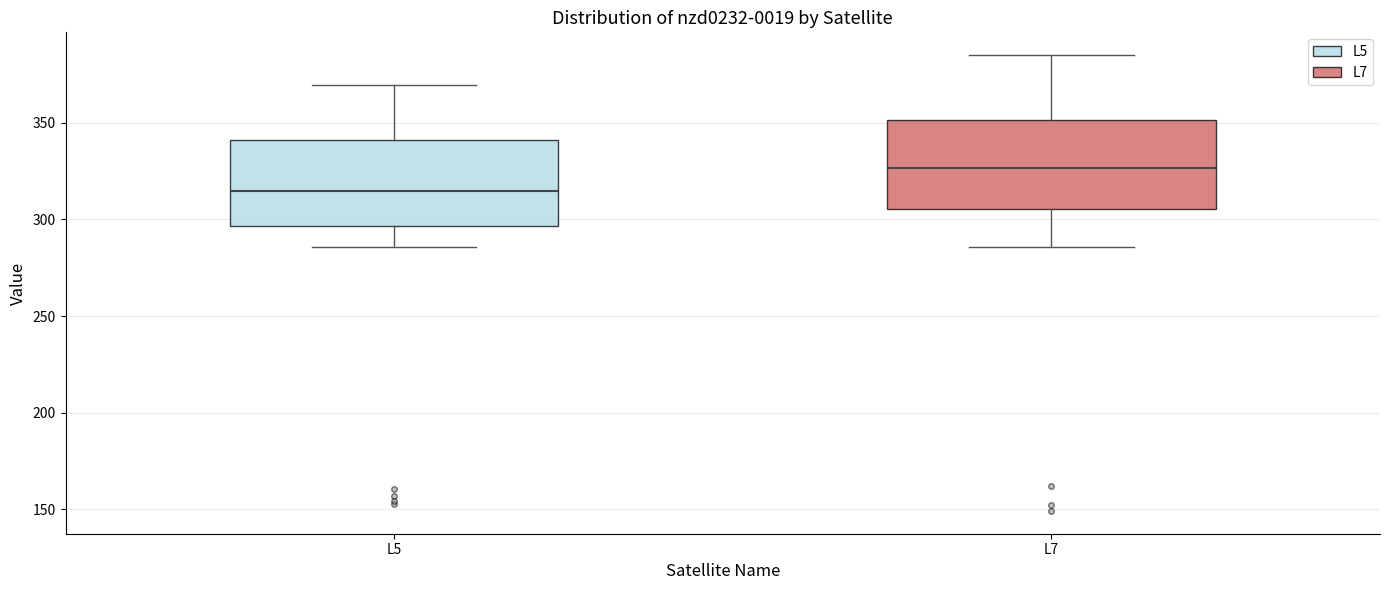

Reading left to right, read every box against the y-axis: the position of its median line, the range the box covers, and the ends of its whiskers. The values are not printed on the chart, so give them approximately, as read against the axis.

L5: median 315, box 295 to 340, whiskers 285 to 370
L7: median 325, box 305 to 350, whiskers 285 to 385